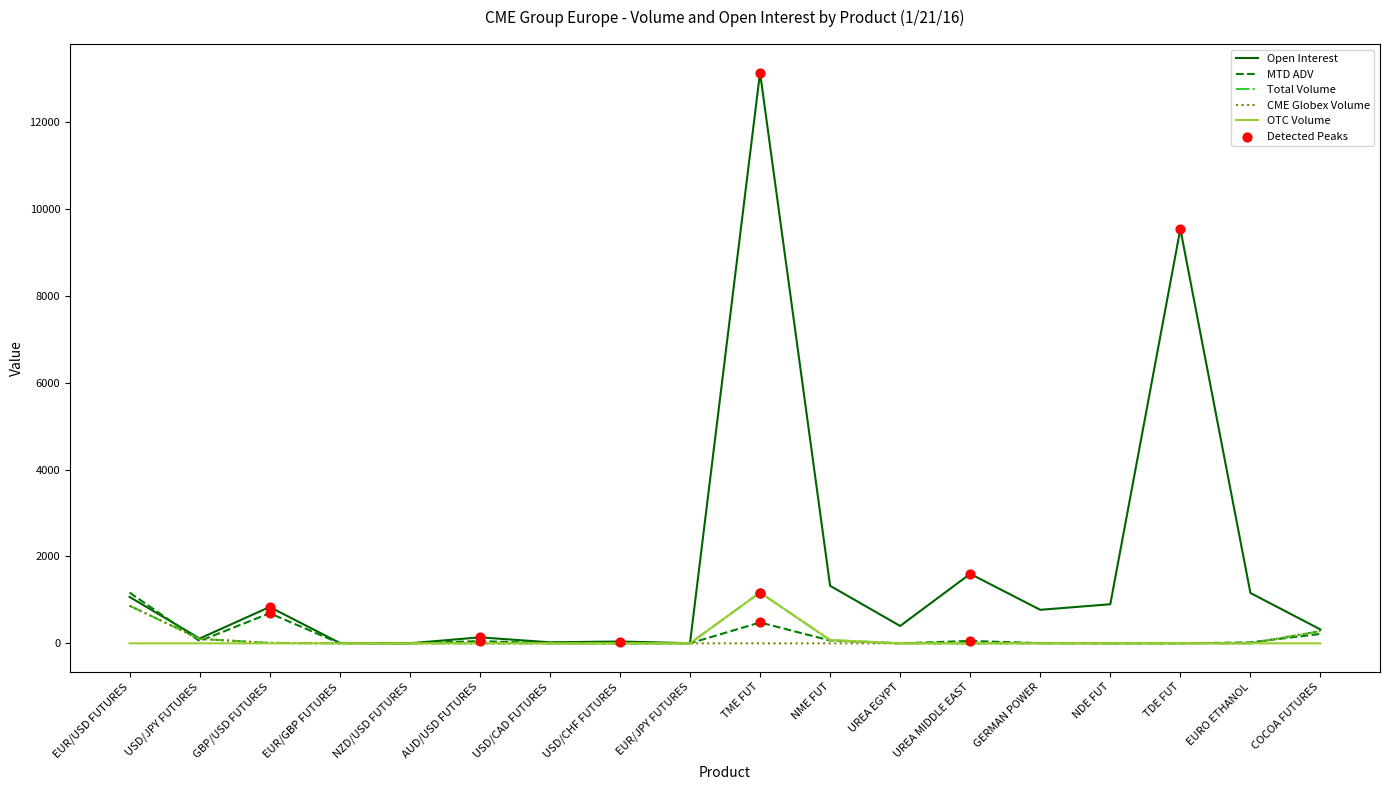

Which series has the widest spread of values?

Open Interest